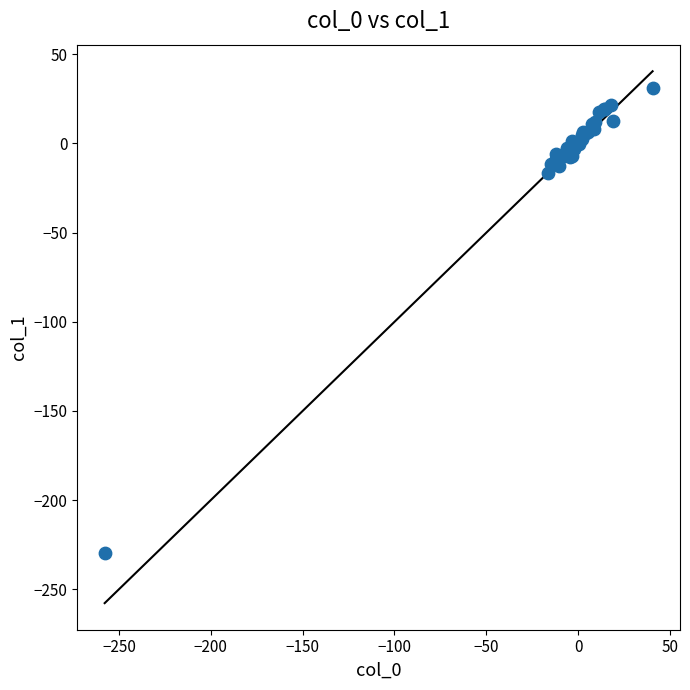

What Y value in the scatter plot is closest to -99?

-16.3